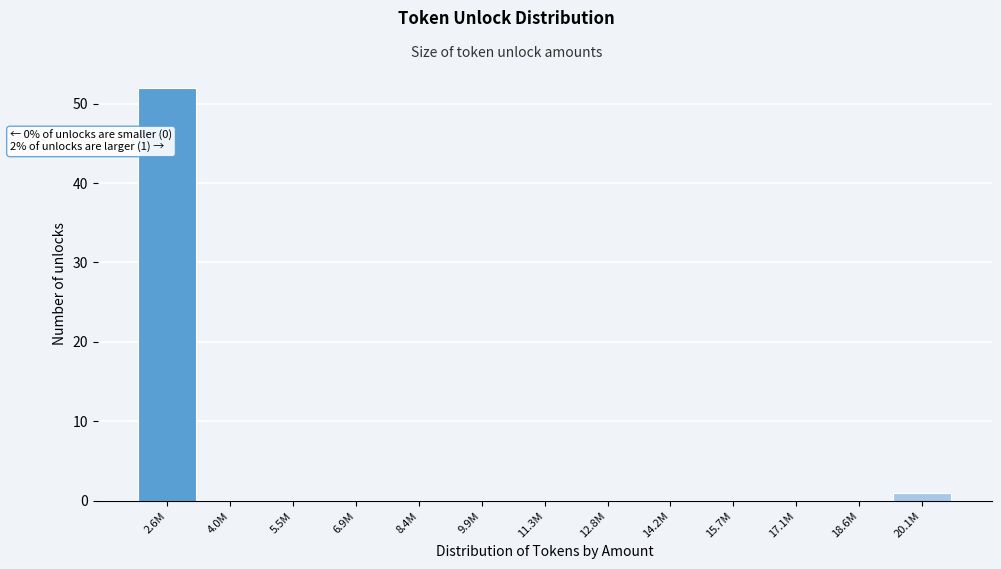

Reading left to right, what are all the values shown in this chart?

2.6M=52	4.0M=0	5.5M=0	6.9M=0	8.4M=0	9.9M=0	11.3M=0	12.8M=0	14.2M=0	15.7M=0	17.1M=0	18.6M=0	20.1M=1